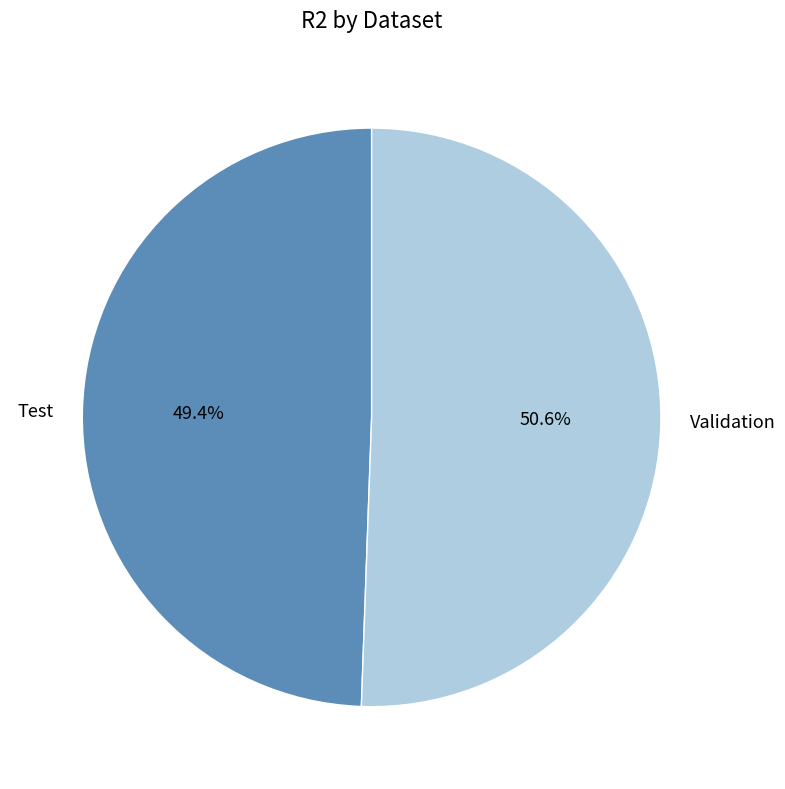

How many slices are in this pie chart?

2